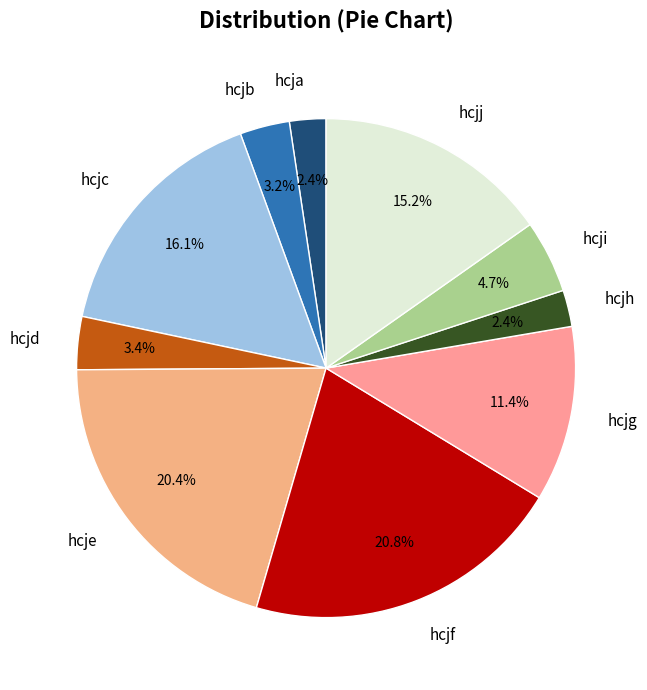

The hcjc slice represents 5% of the pie. True or false?

False